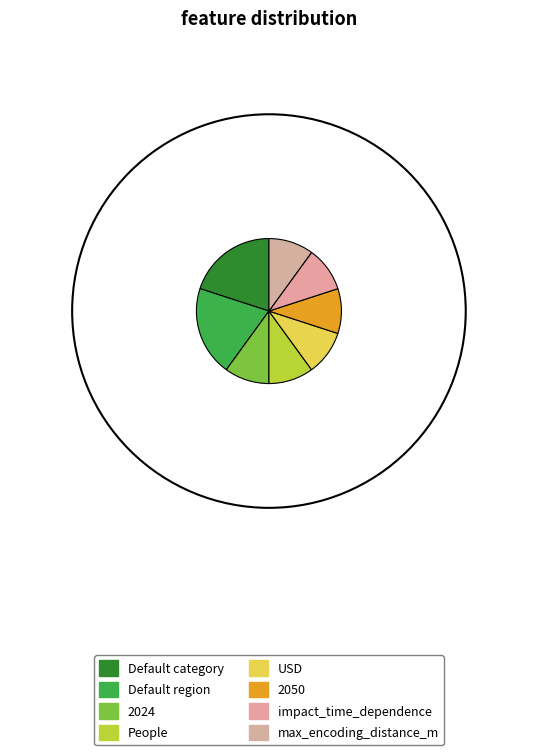

Count the number of slices in the pie.

8